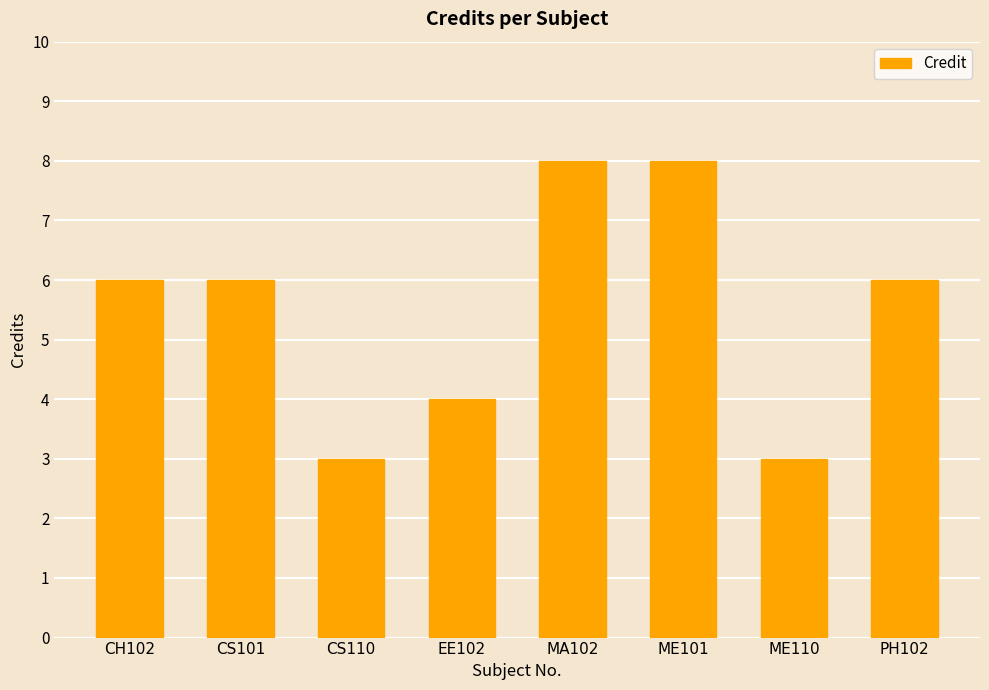

What is the ratio of the value at ME101 to the value at MA102?

1.0